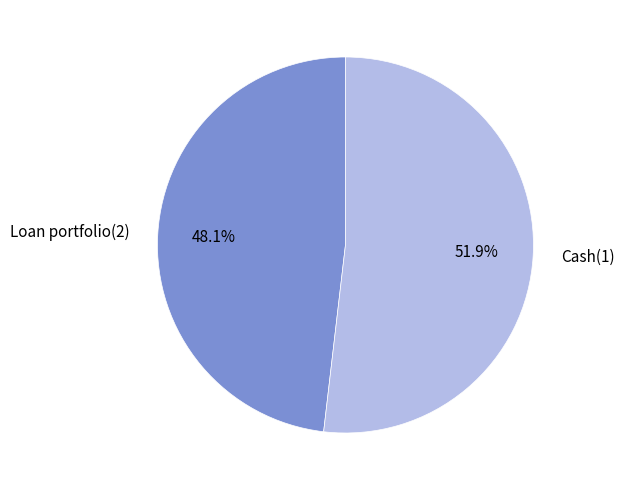

True or false: Cash(1) accounts for 52% of the total.

True